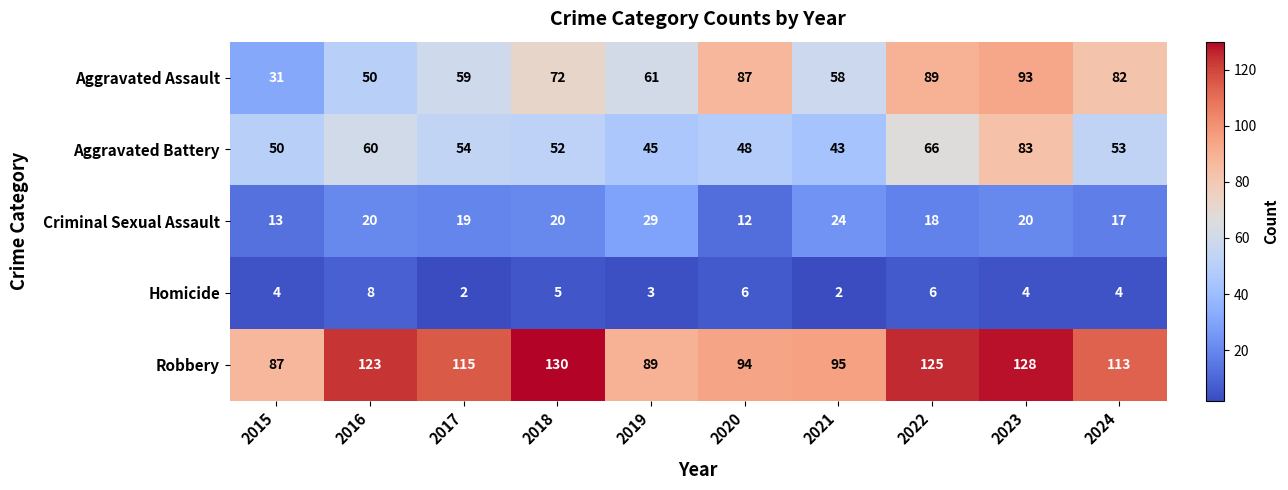

Is it true that Robbery equals 65 at 2024?

False